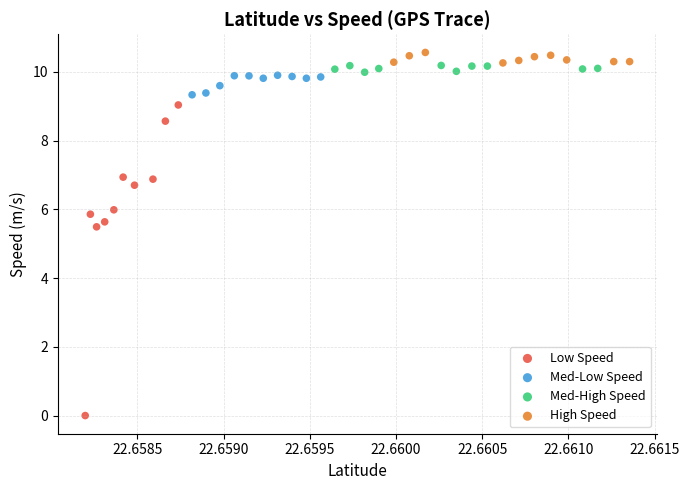

Which series has the widest spread of Y values?

Low Speed